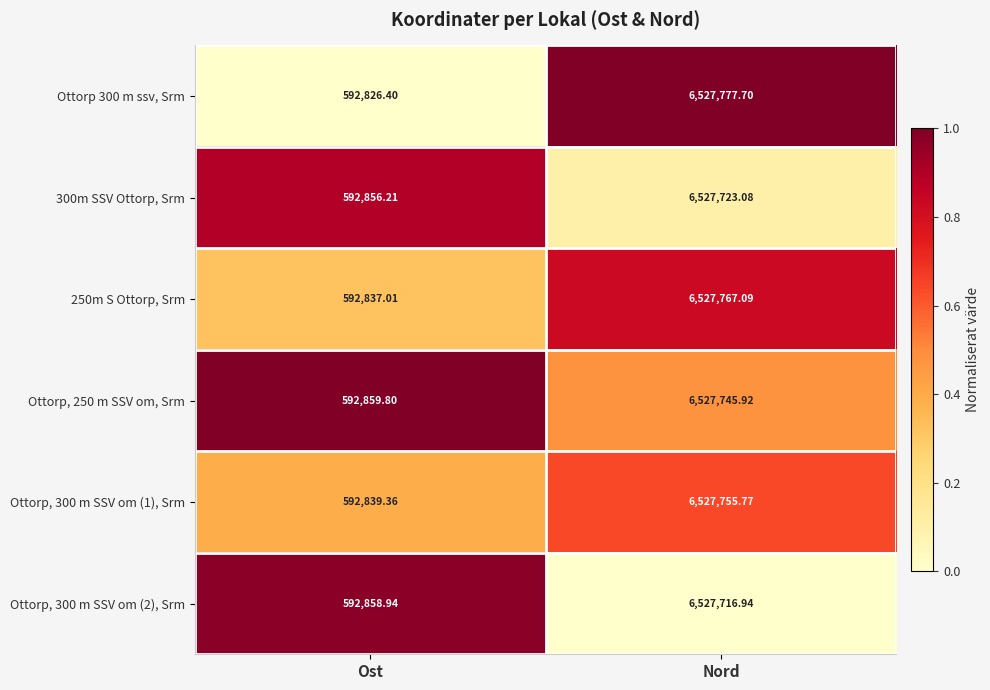

At which category does the chart reach its peak across all series?

Nord